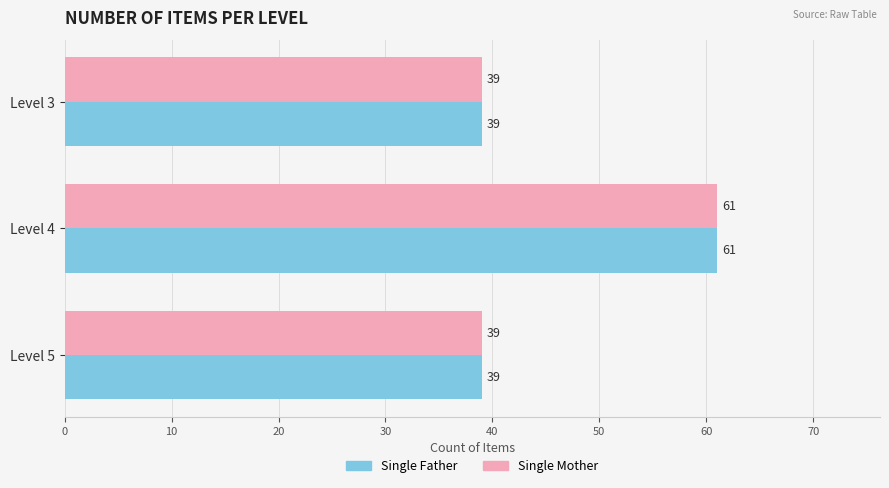

The Single Father series shows 14 at Level 3. True or false?

False